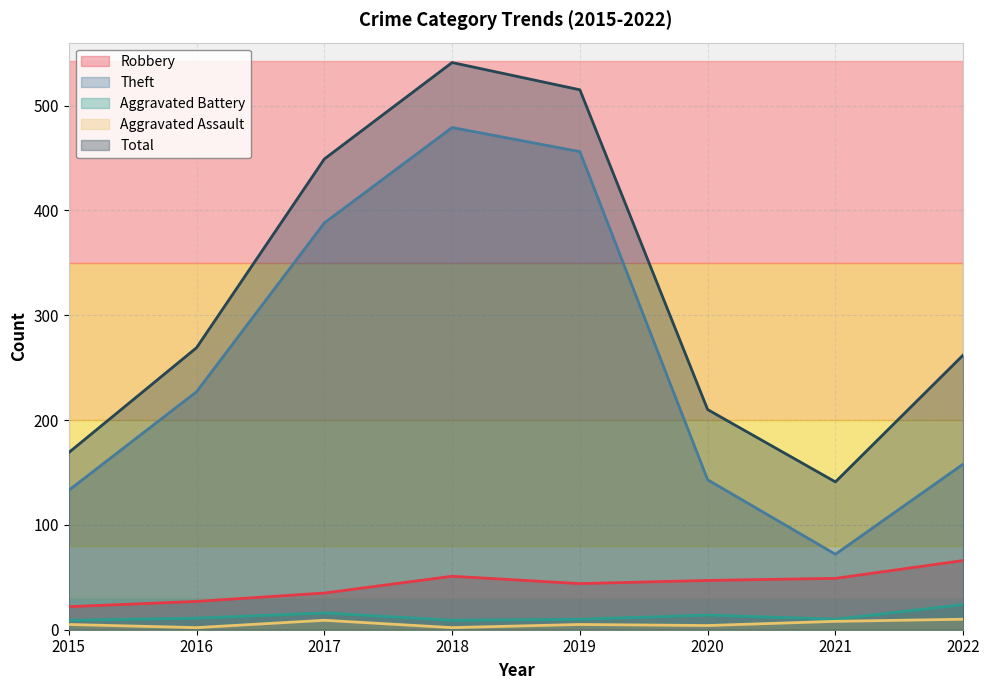

Where does the Robbery series first go above 47?

2018